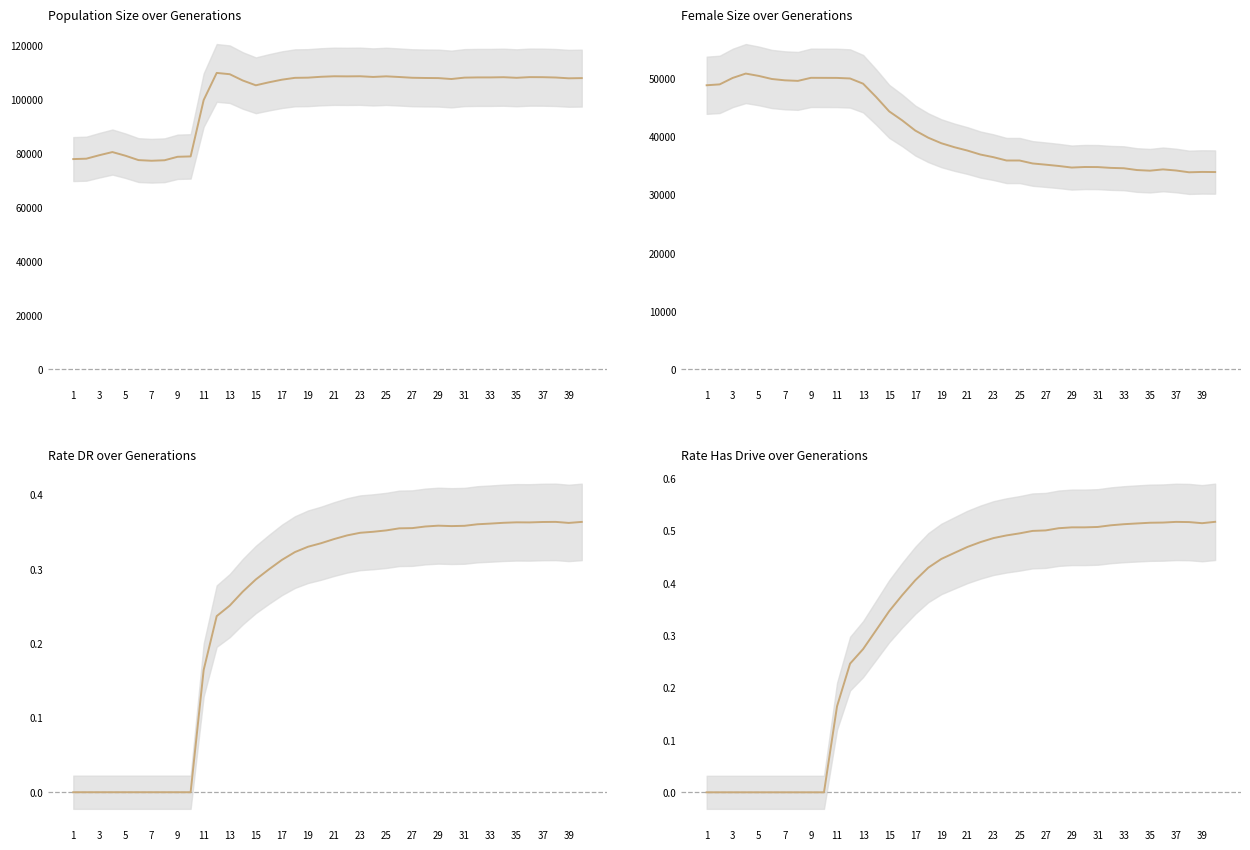

At which category does rate_has_drive reach its first local valley?

39